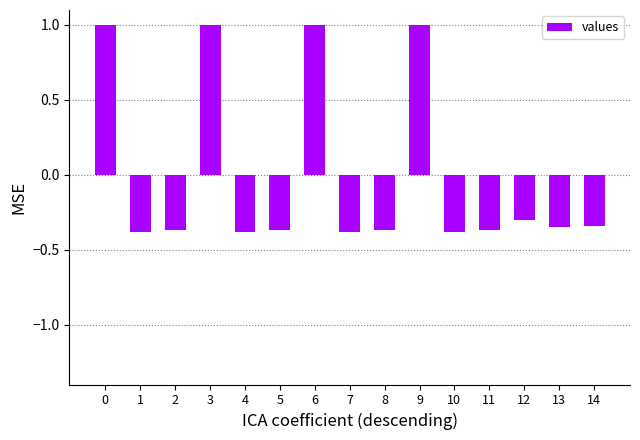

What is the change in value from 0 to 5?

-1.4